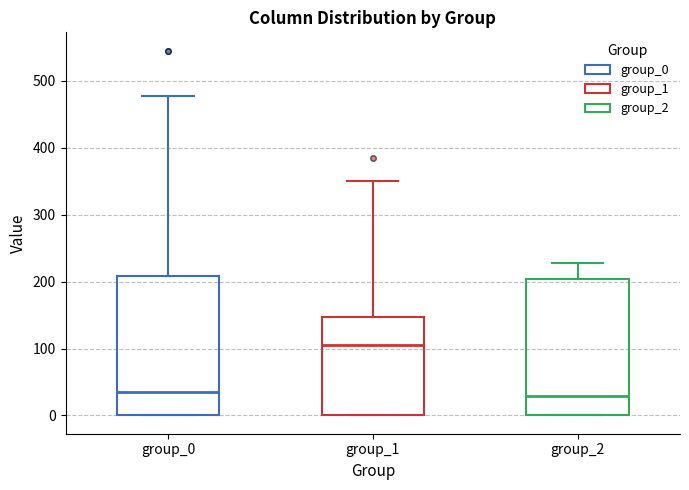

Where does the upper whisker of the box for group_0 end on the y-axis? The values are not printed on the chart, so give them approximately, as read against the axis.

480